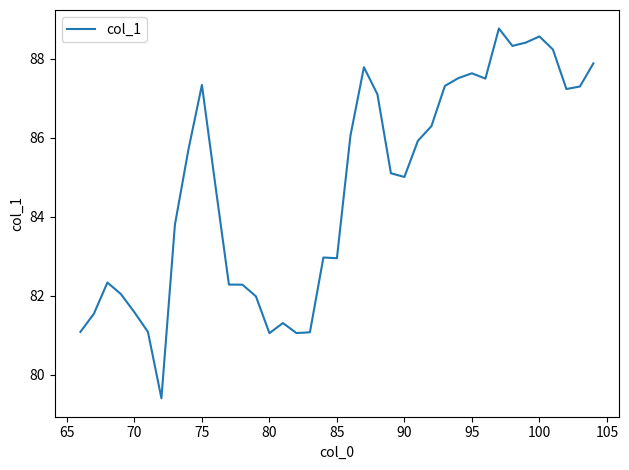

What is the minimum value shown in the chart?

79.4